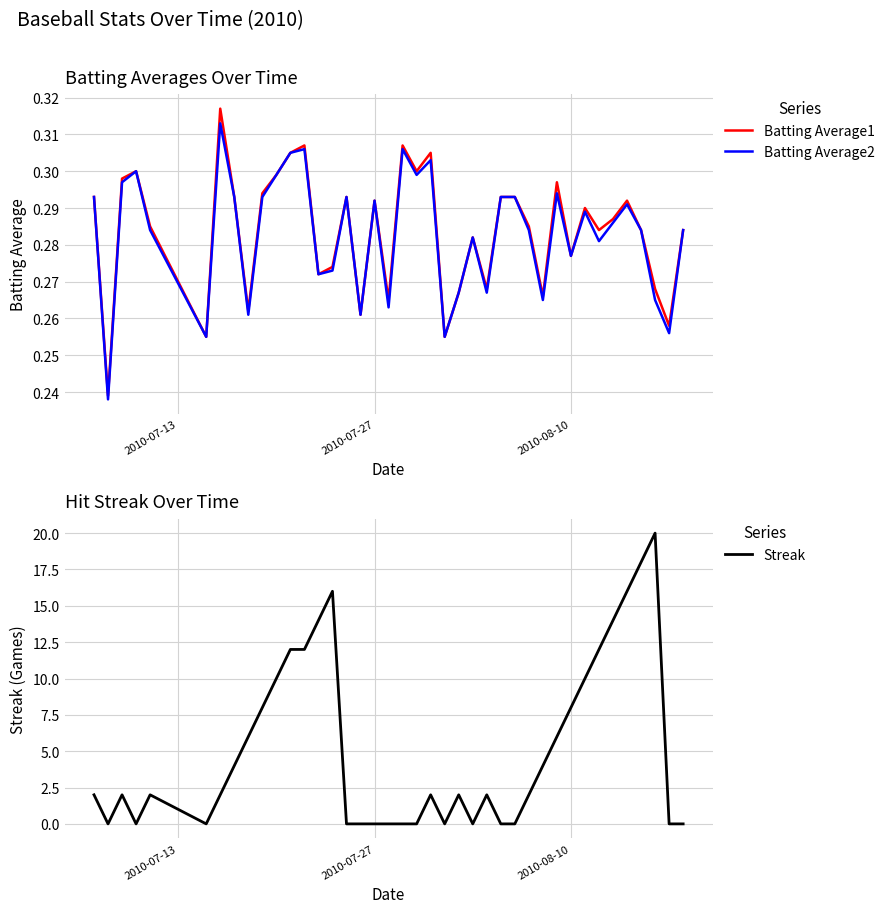

What is the maximum value shown in the chart?

20.0